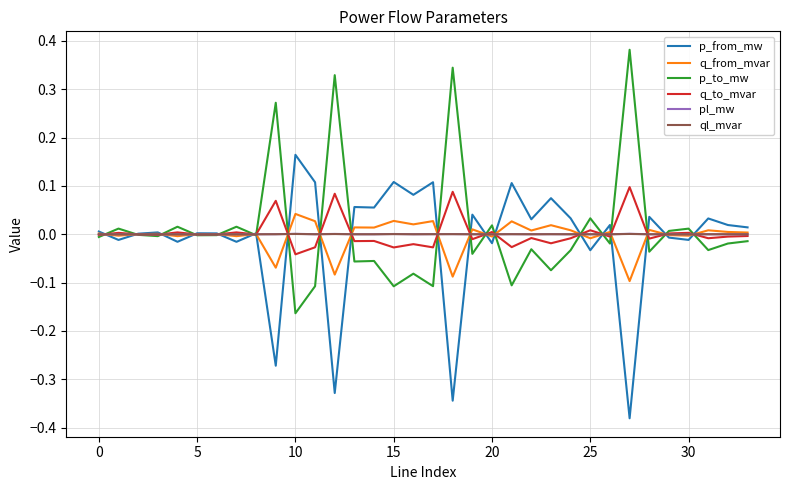

At how many categories does at least one series exceed 0?

34